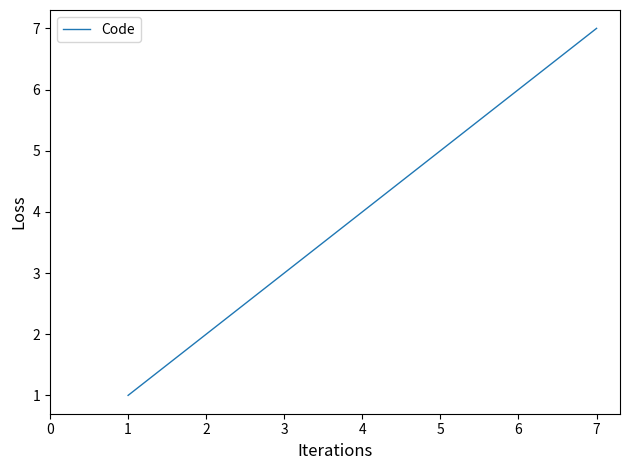

What is the change in value from 4 to 5?

+1